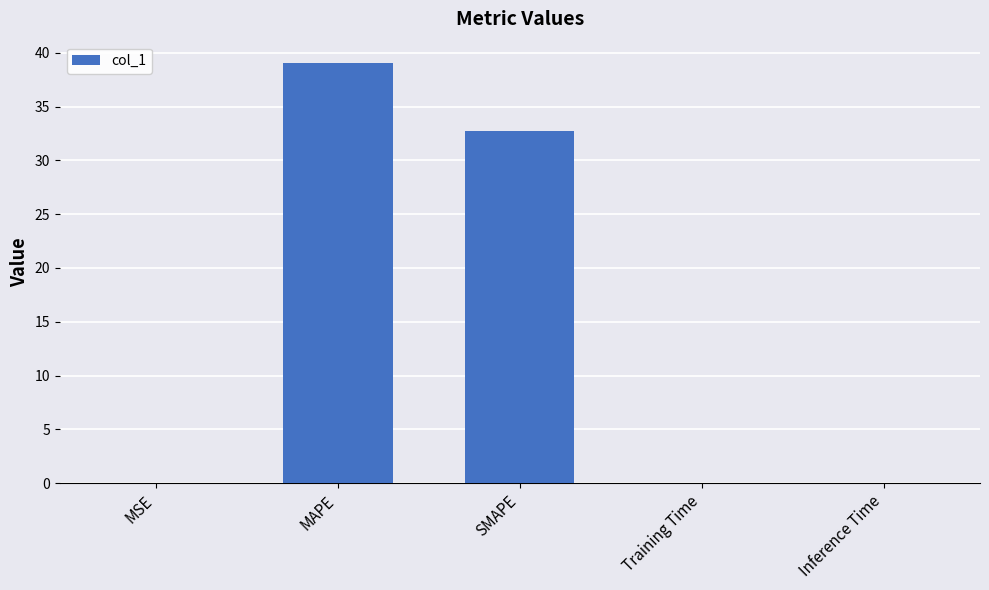

At which category does the chart reach its peak across all series?

MAPE